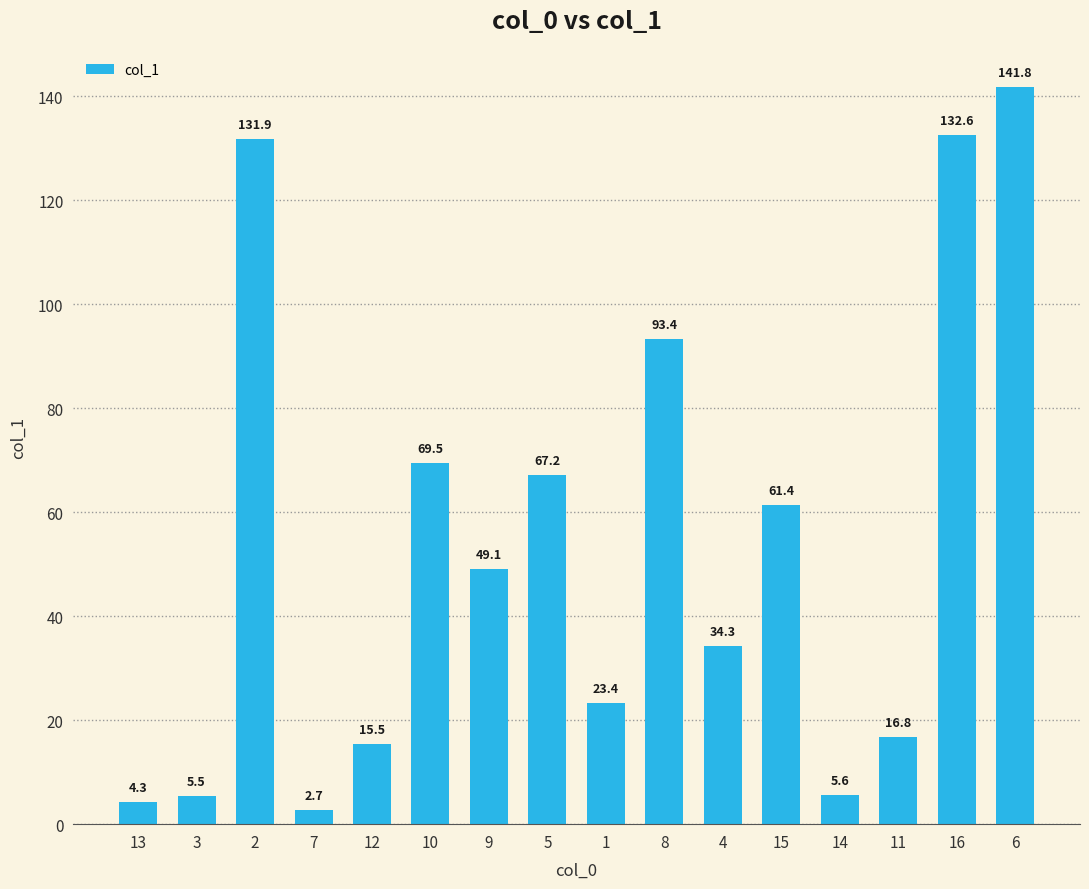

Rank the categories by value from highest to lowest.

6, 16, 2, 8, 10, 5, 15, 9, 4, 1, 11, 12, 14, 3, 13, 7